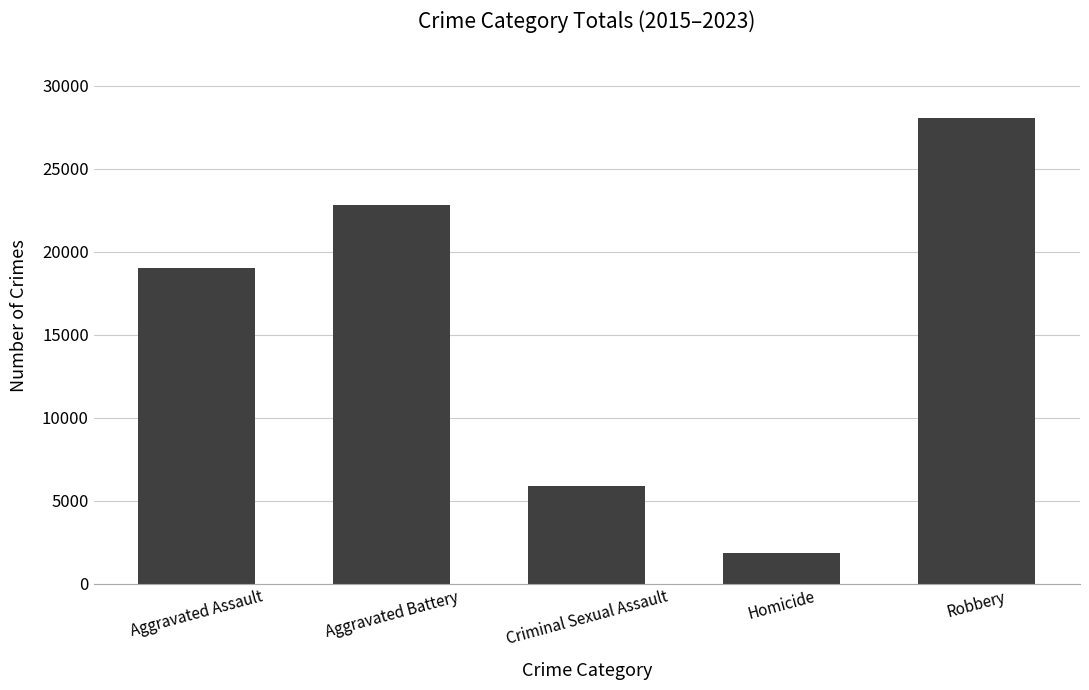

Read the value at Robbery.

28051